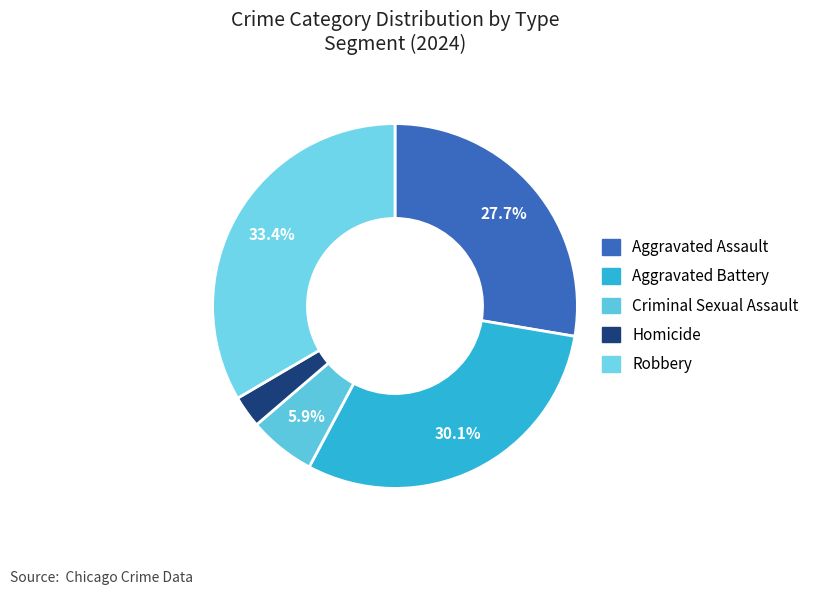

Does any single category account for the majority?

No